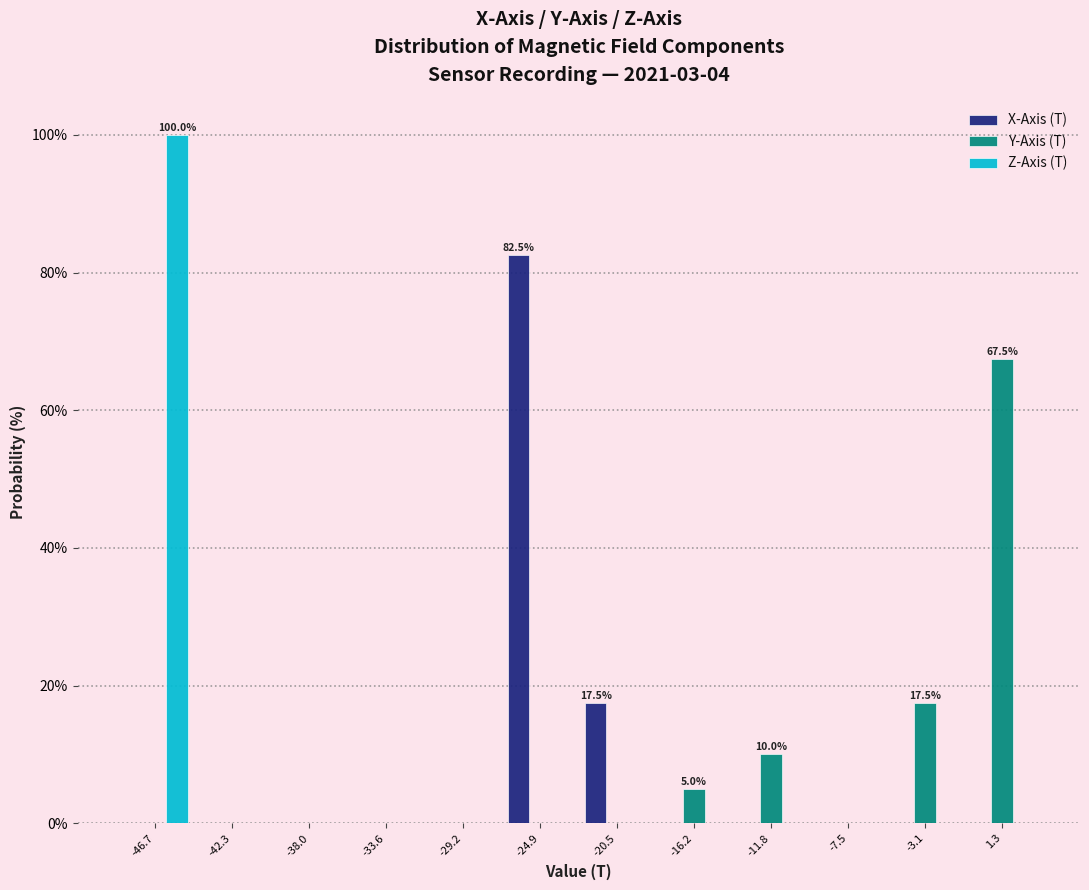

In the X-Axis (T) series, which range on the x-axis has the tallest bar?

-27.0 to -22.5